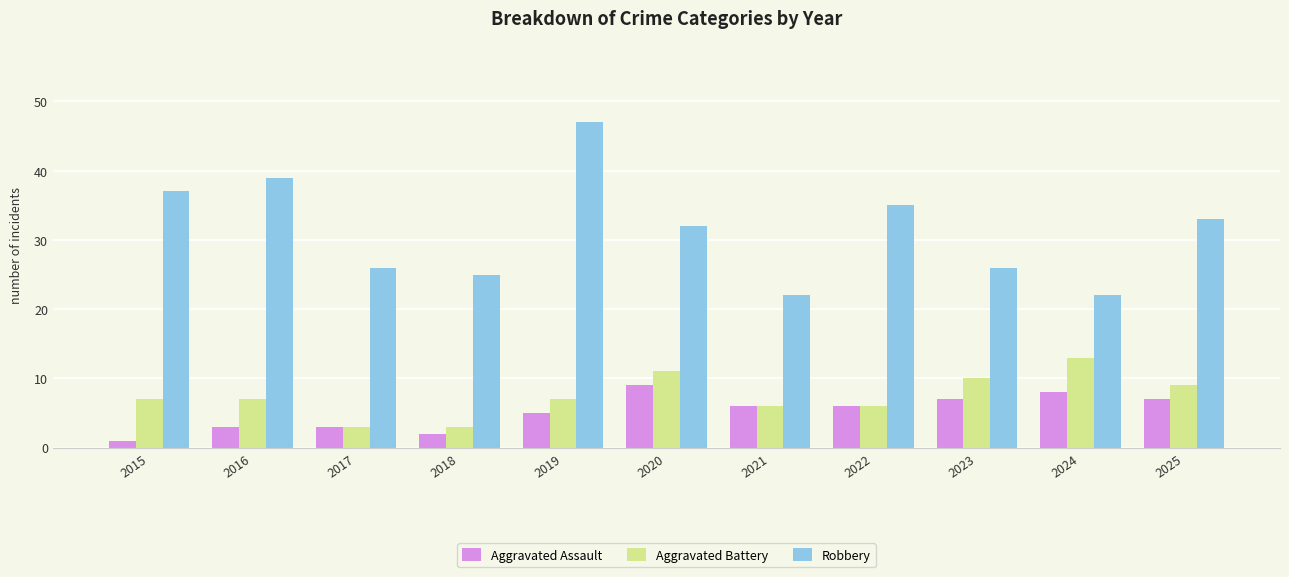

Are the bars horizontal?

No